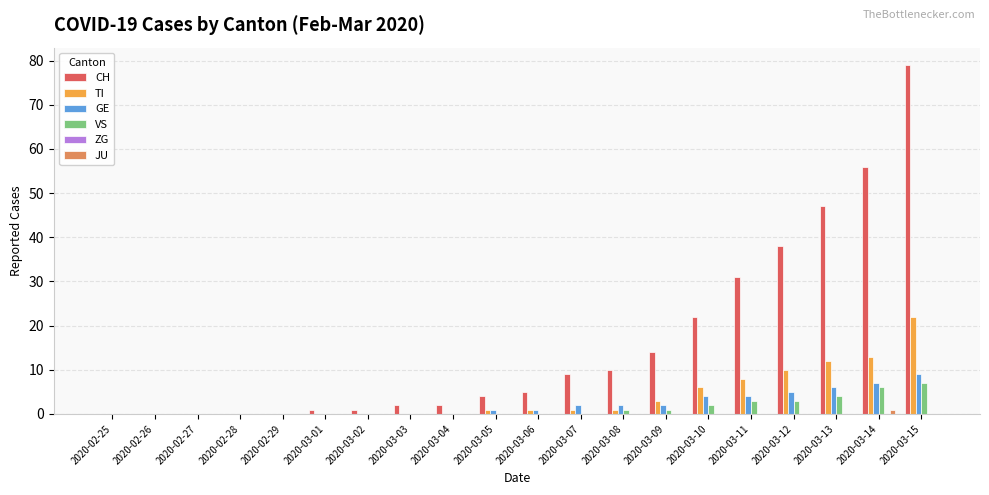

Is it true that TI equals 10 at 2020-03-12?

True